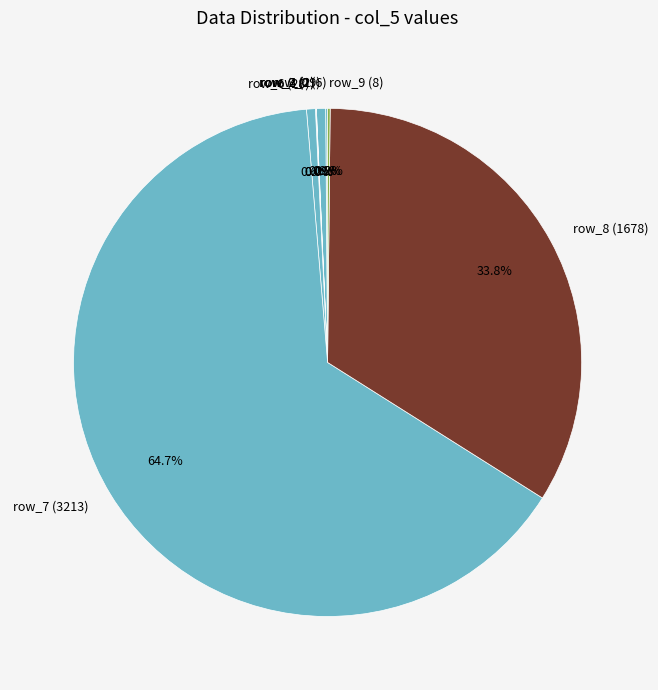

What percentage do row_2 (29) and row_8 (1678) together represent?

34.4%